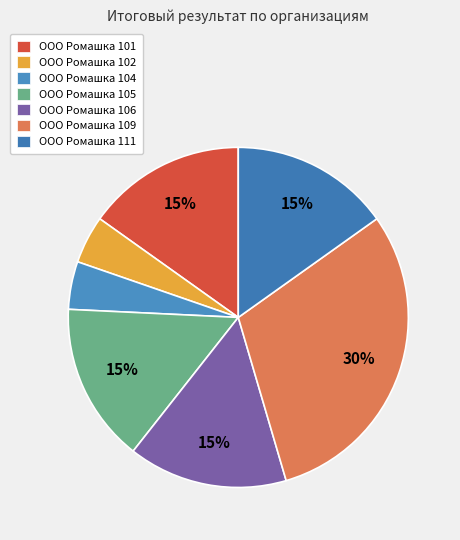

Does ООО Ромашка 109 account for over 50% of the chart?

No